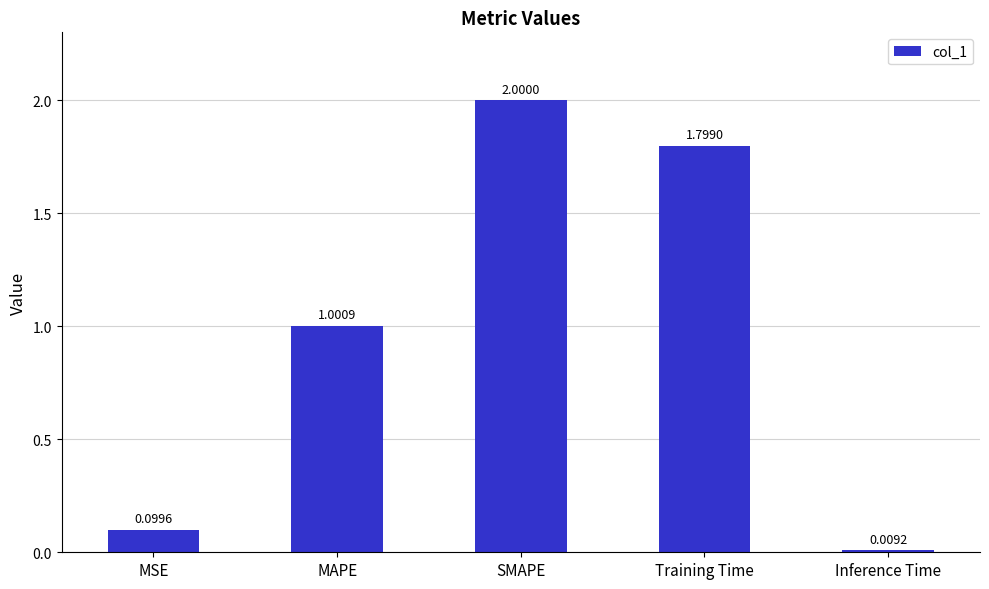

Which label corresponds to the smallest value in the chart?

Inference Time